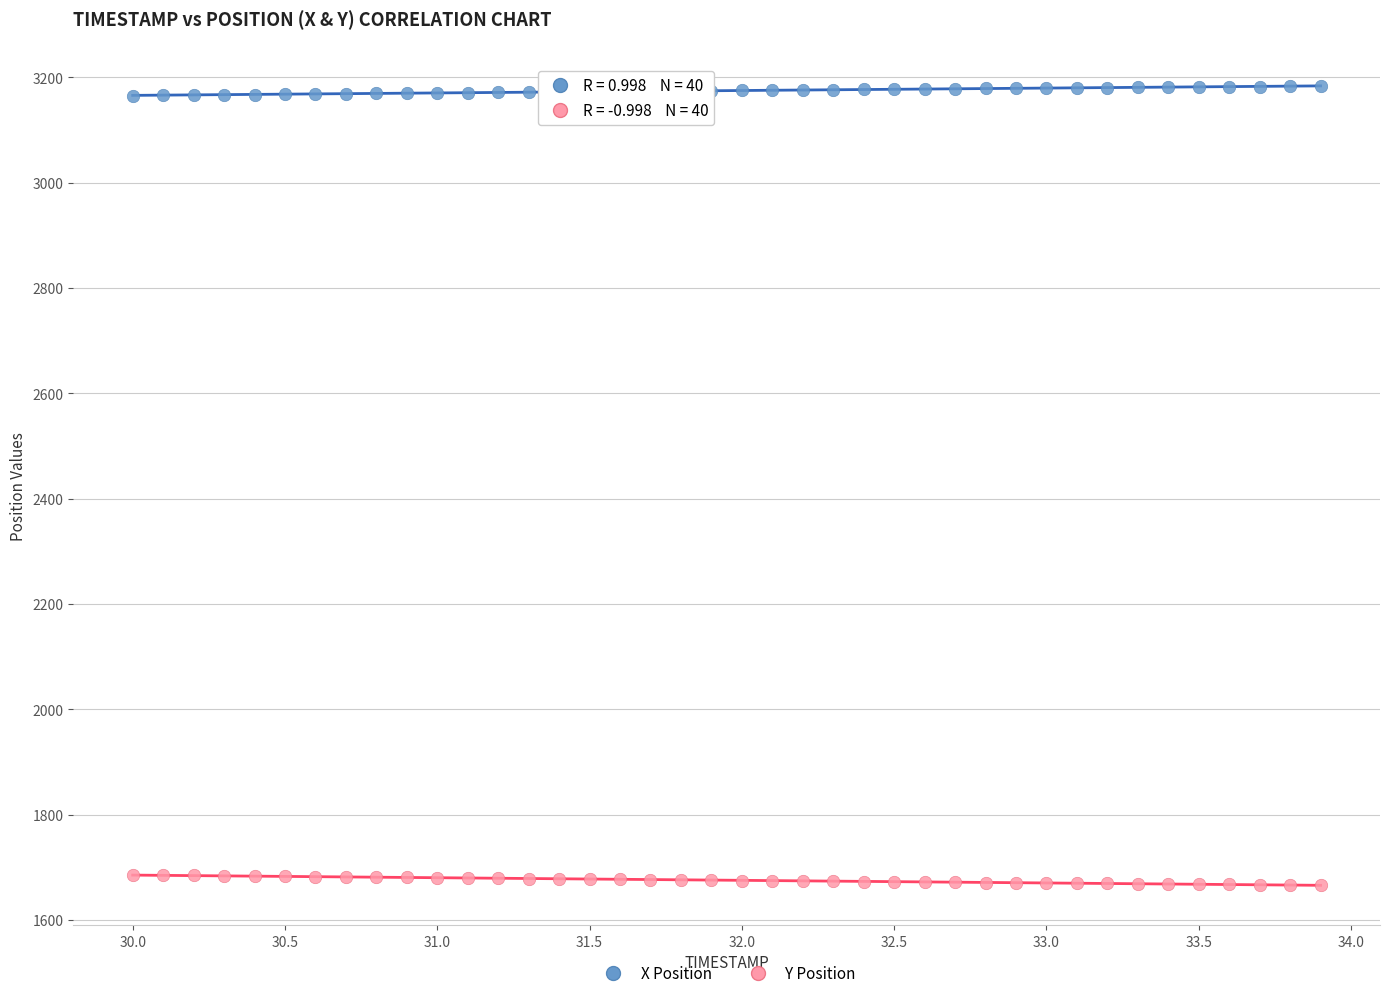

Which series contains the highest Y value?

X Position